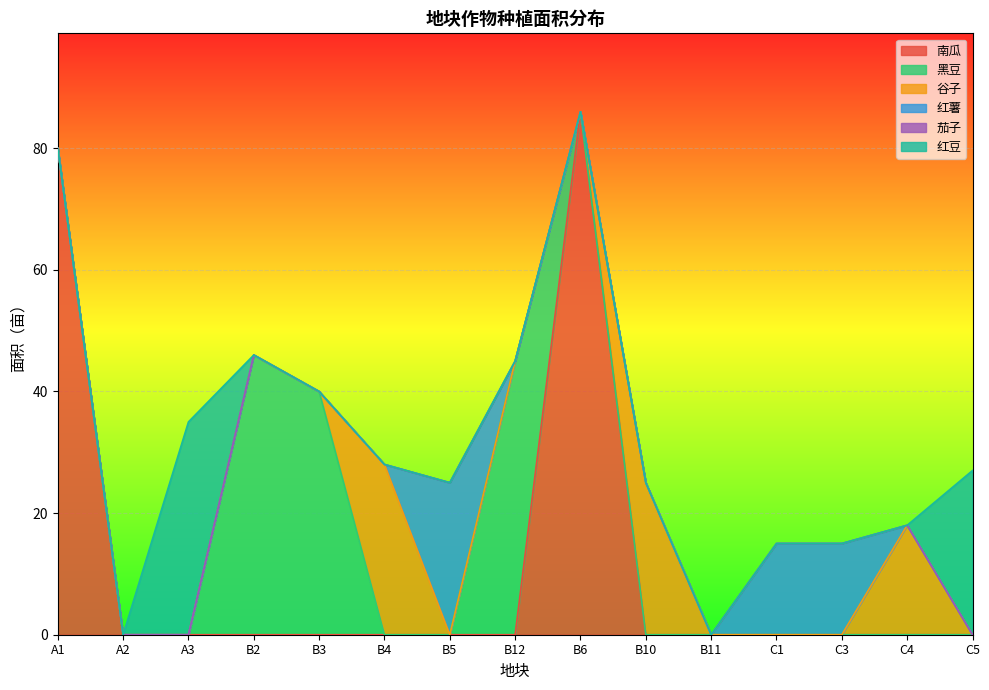

What is the maximum value shown in the chart?

86